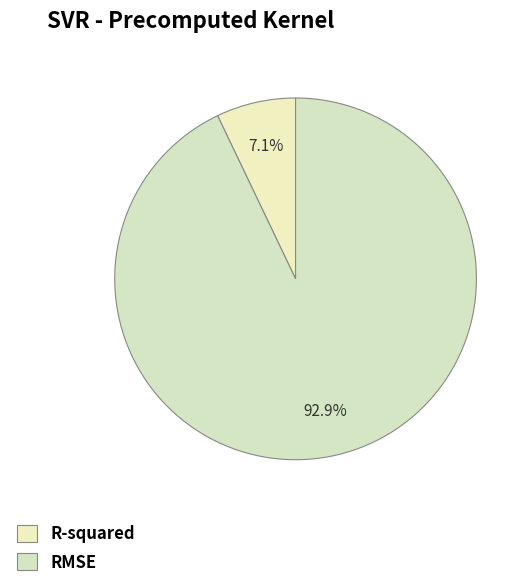

To the nearest percent, what is the combined percentage of RMSE and R-squared?

100%